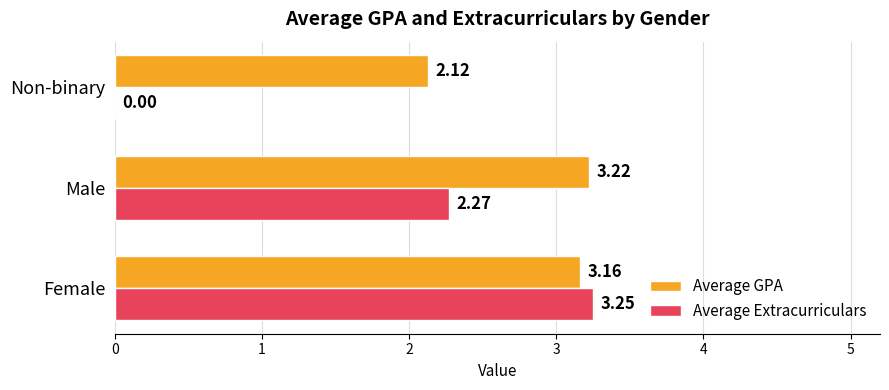

Which series changed the most between Female and Non-binary?

Average Extracurriculars